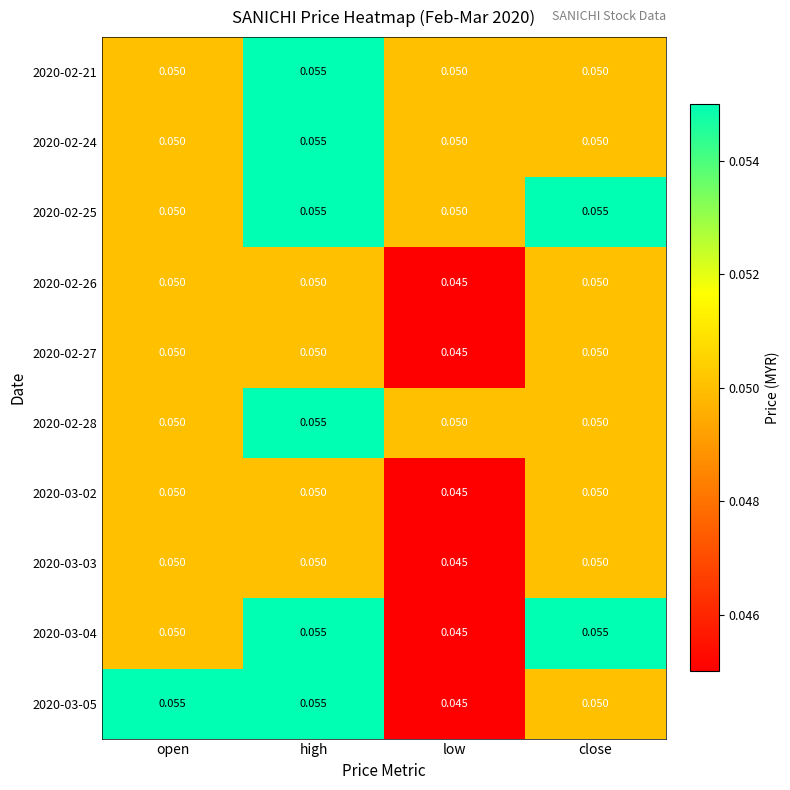

At which category is the sum across all series the highest?

high